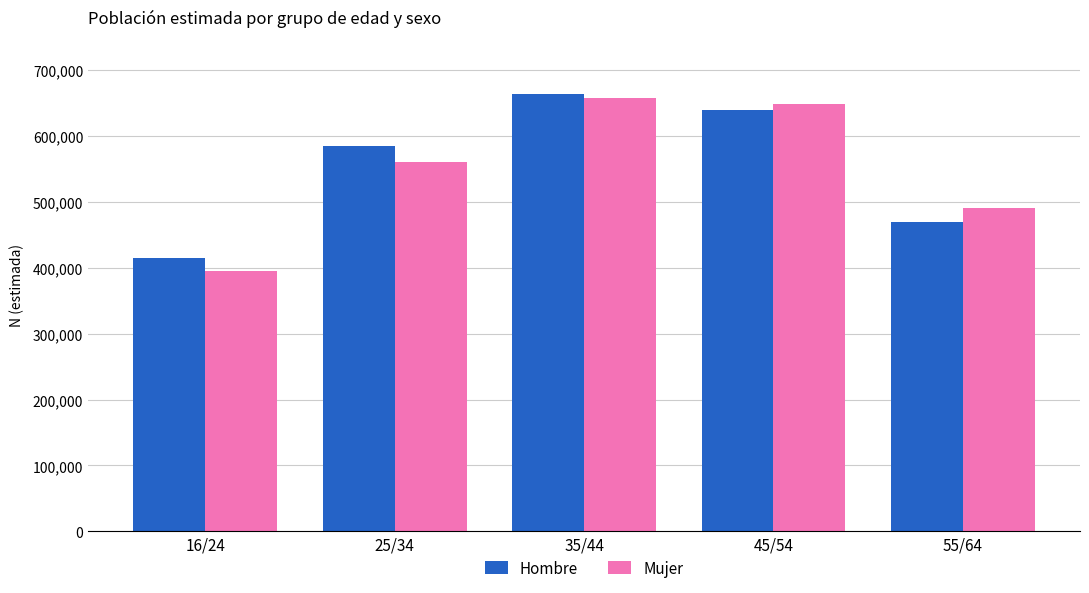

What are all the series names shown in the legend?

Hombre, Mujer